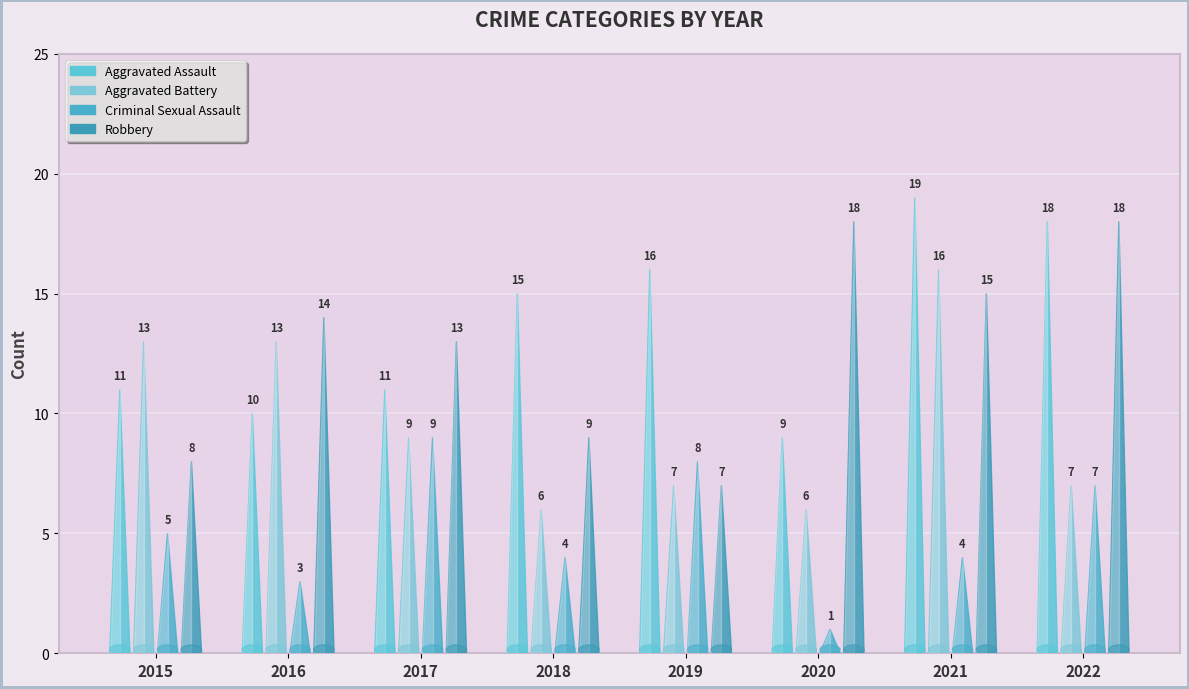

What is the average value of the Aggravated Battery series?

10